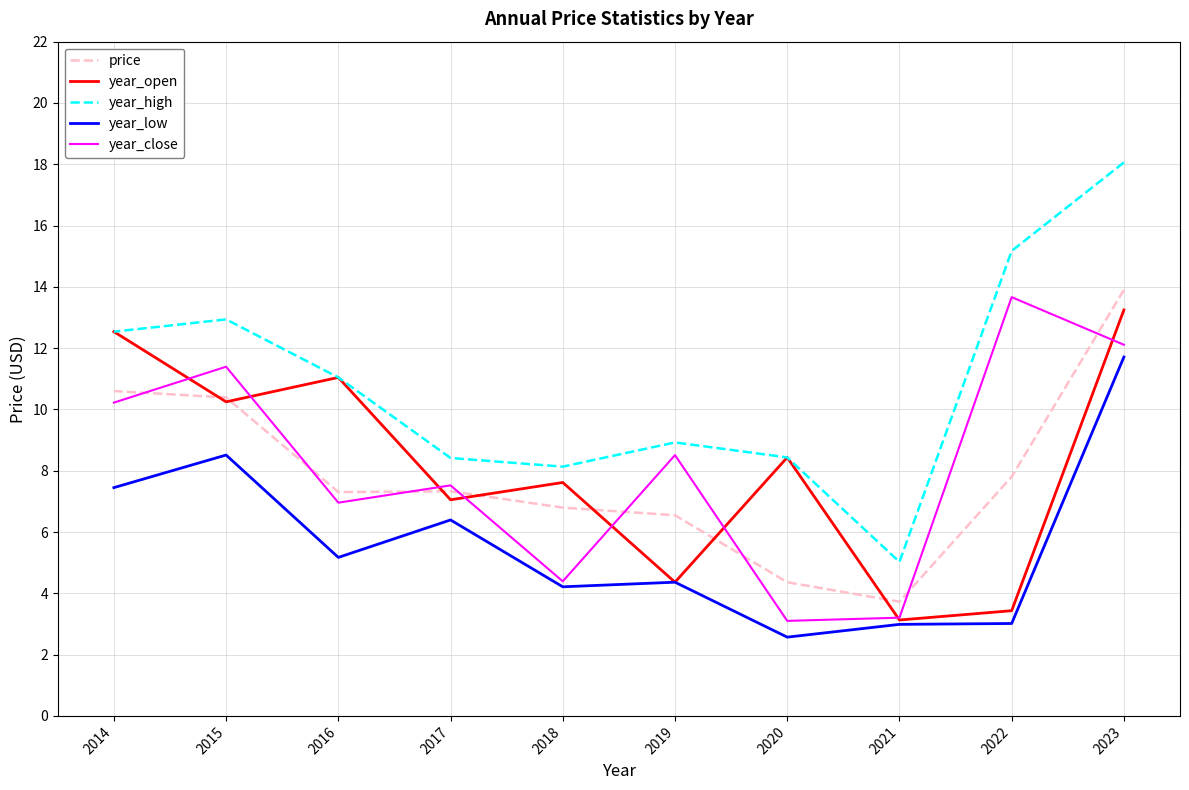

List the series in order of their peak value, highest first.

year_high, price, year_close, year_open, year_low